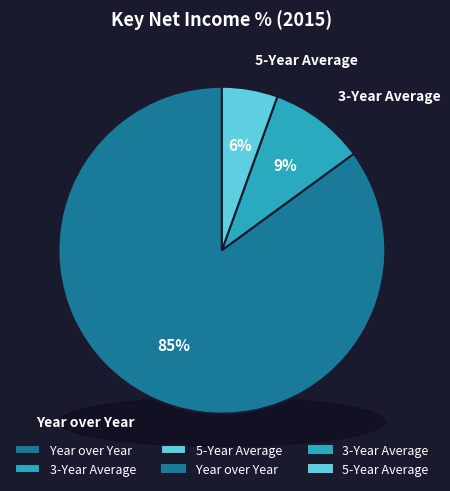

Is it true that 3-Year Average is 18% of the pie?

False